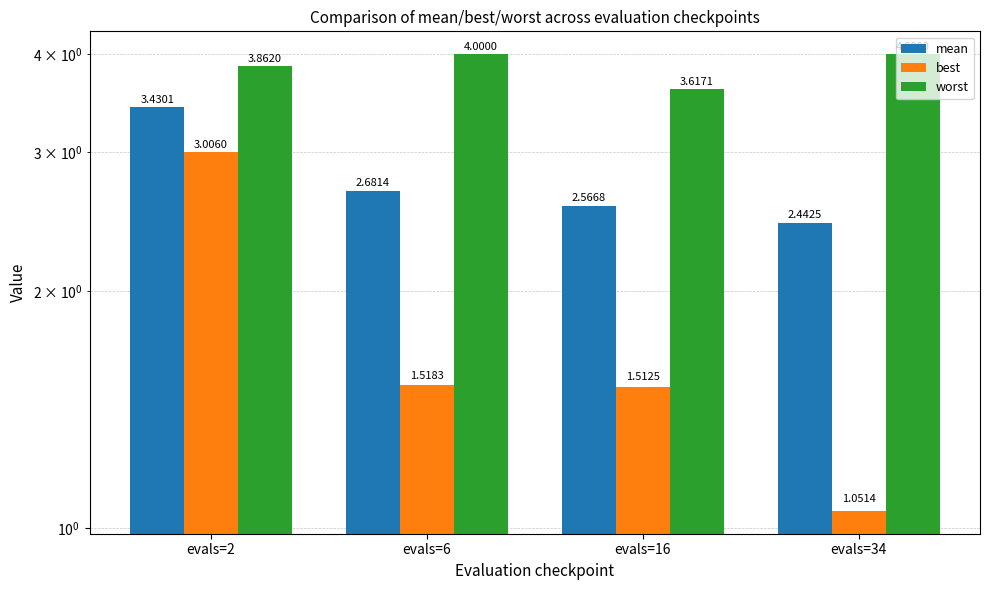

What is the greatest value displayed?

4.0